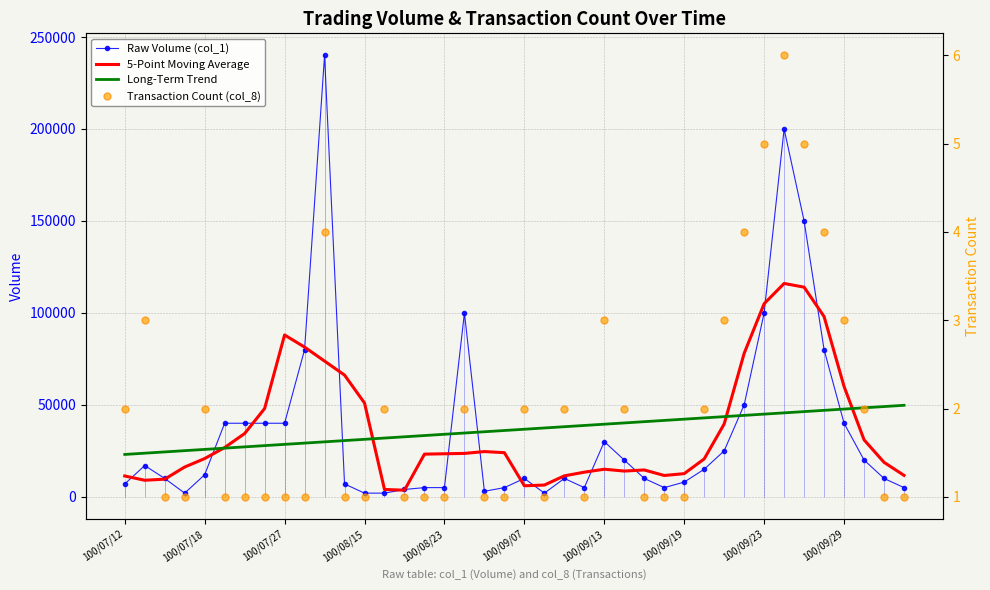

True or false: 5-Point Moving Average and Transaction Count (col_8) intersect in this chart.

False